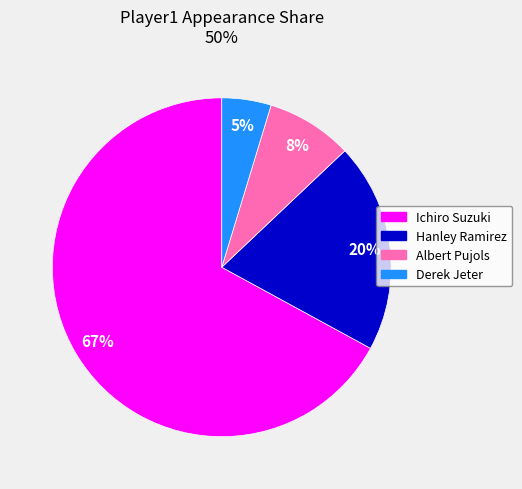

Combined, do Ichiro Suzuki and Albert Pujols account for over 50%?

Yes